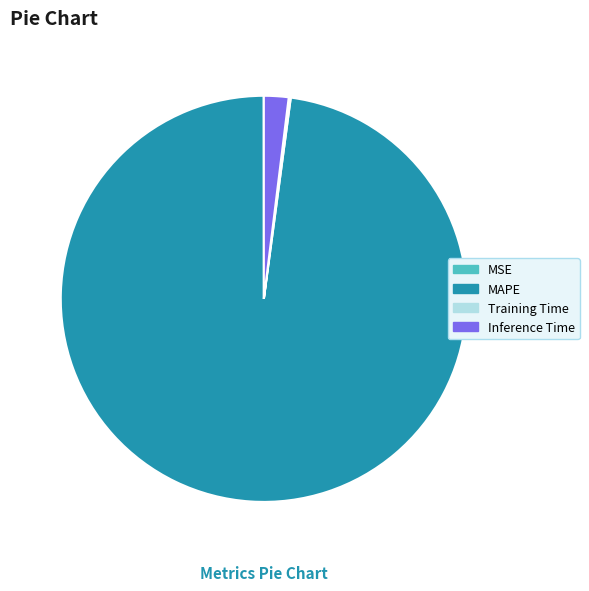

Which has a higher value, Inference Time or MAPE?

MAPE